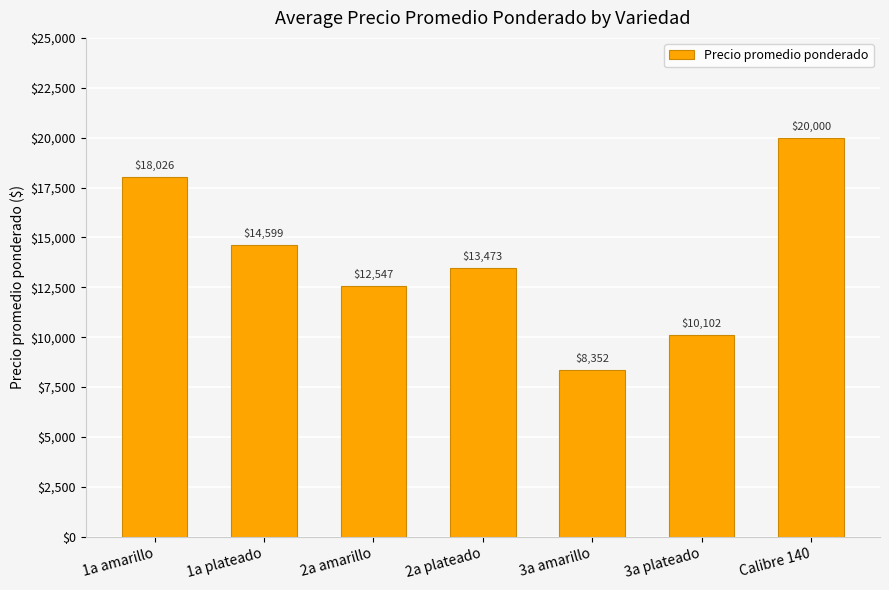

What is the ratio of the value at 1a plateado to the value at 3a amarillo?

1.7